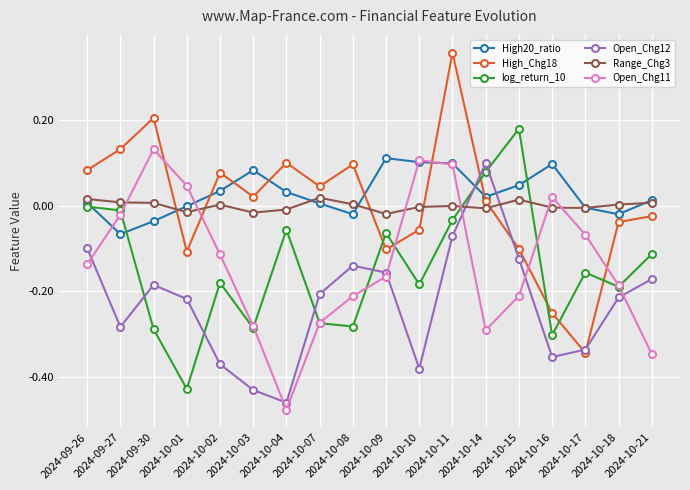

How many data points in Open_Chg11 are less than 0?

13